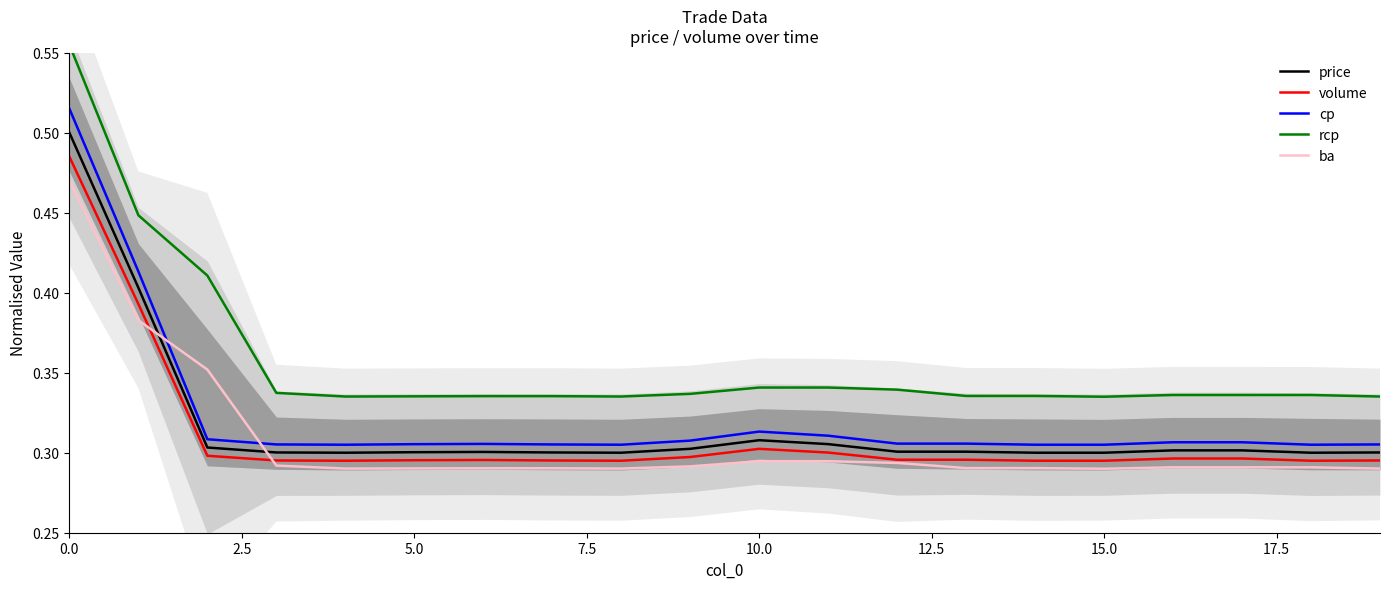

At 18, list the series in order from largest to smallest.

rcp, cp, price, volume, ba